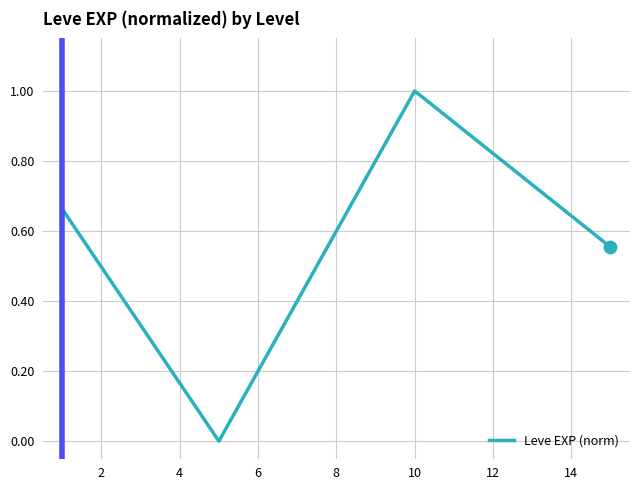

What is the greatest value displayed?

1.0